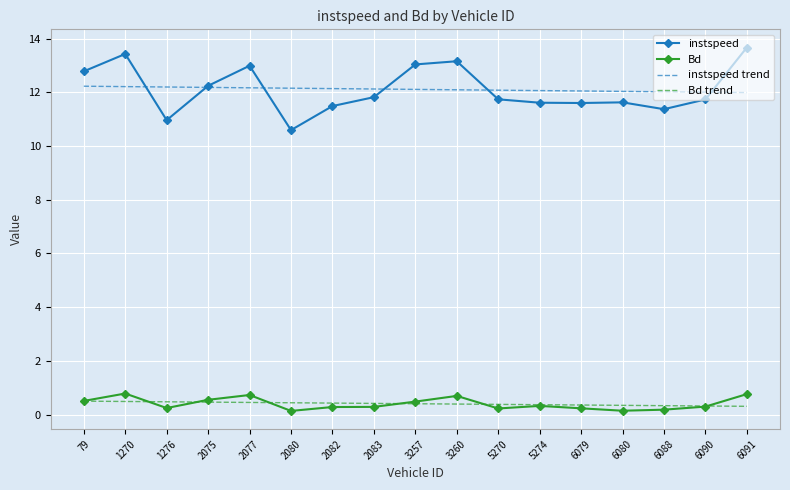

How many series are shown in this chart?

4